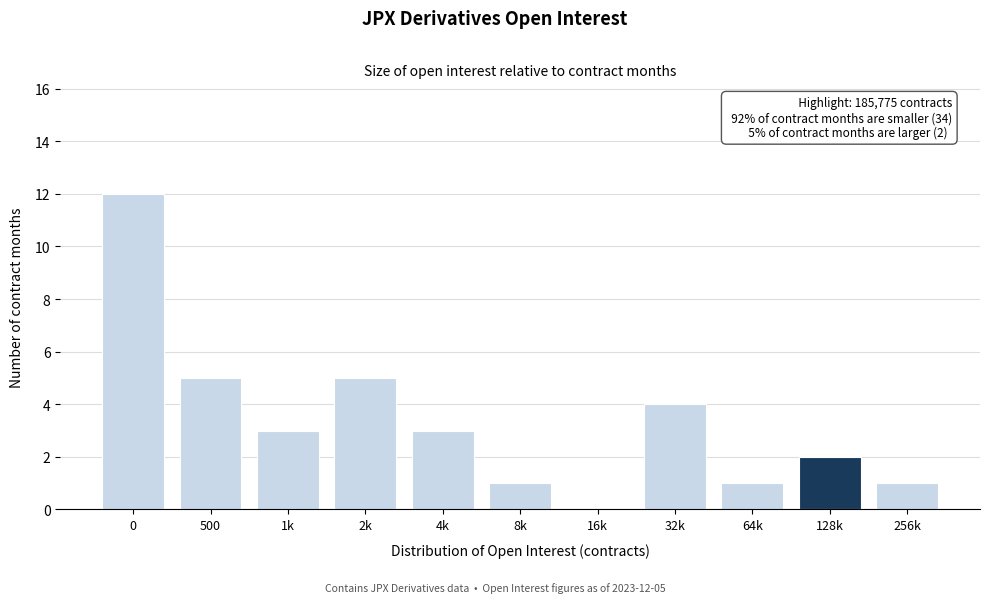

Reading left to right, extract all data points from this chart.

0=12	500=5	1k=3	2k=5	4k=3	8k=1	16k=0	32k=4	64k=1	128k=2	256k=1